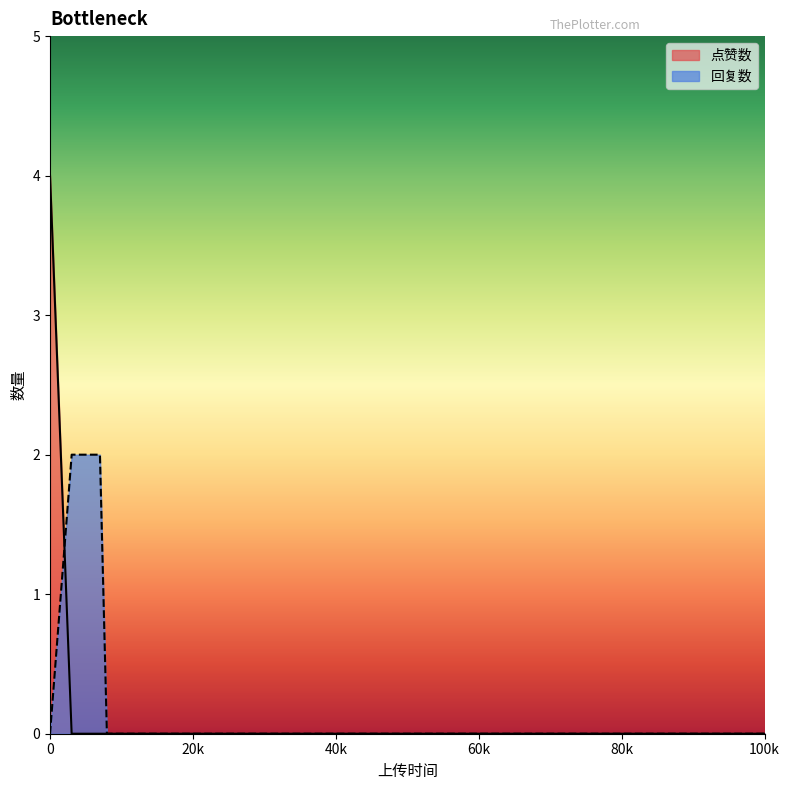

How many values exceed 0?

1